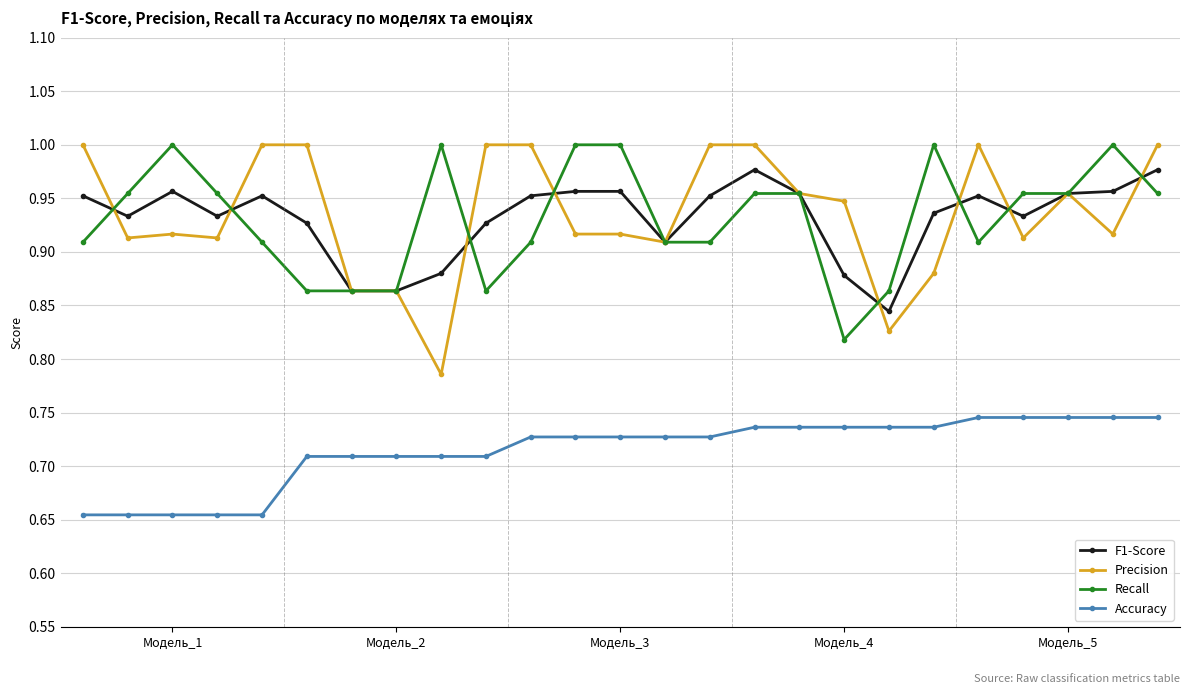

True or false: Accuracy and F1-Score intersect in this chart.

False